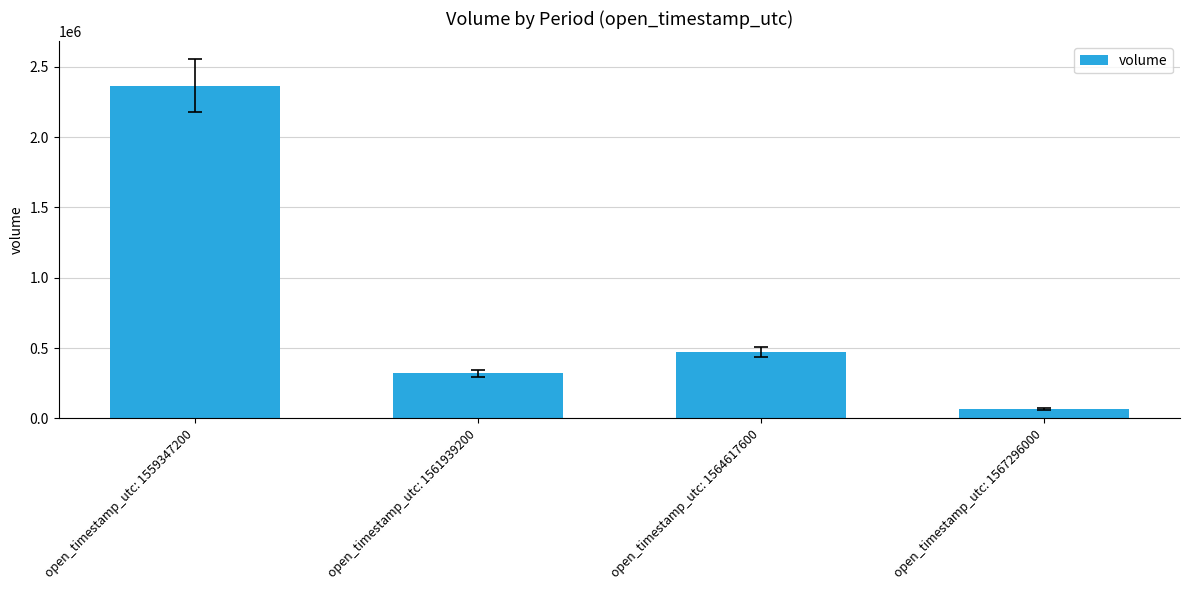

At which label is the value closest to 1216163?

open_timestamp_utc: 1564617600